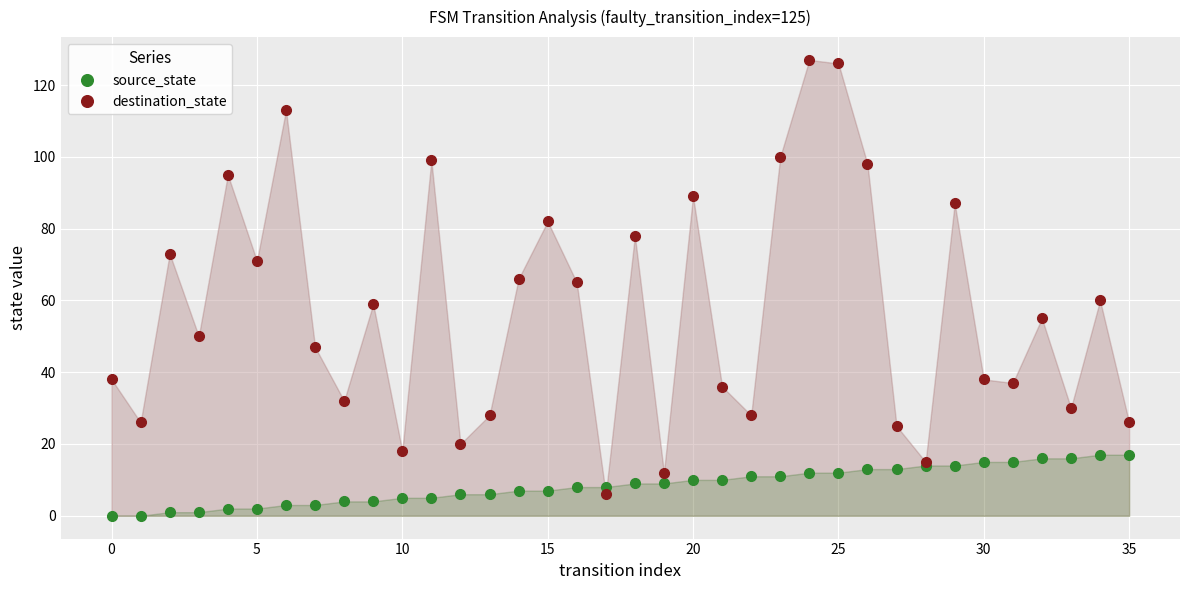

At how many categories does at least one series exceed 123?

2